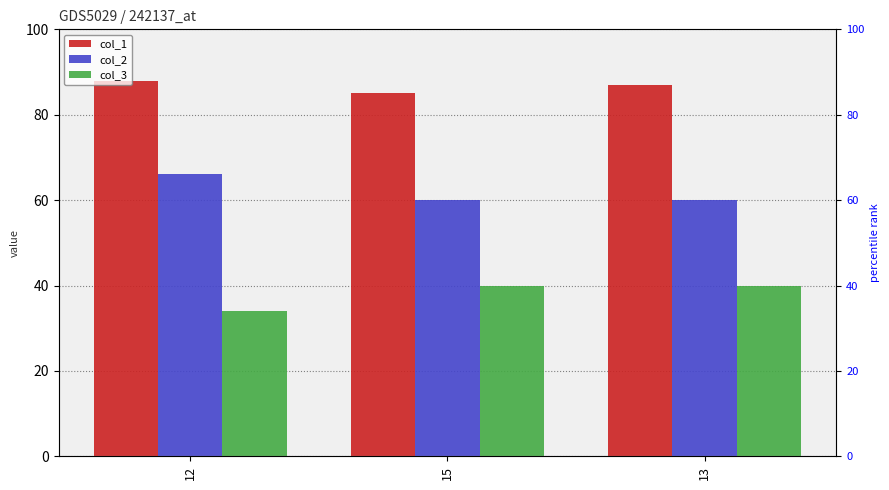

At which category is the sum across all series the highest?

12